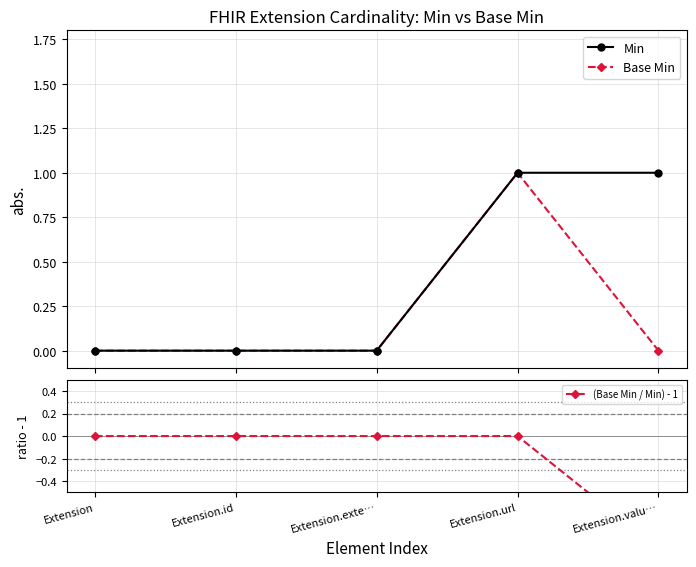

What is the label of the 2nd point from the left?

Extension.id